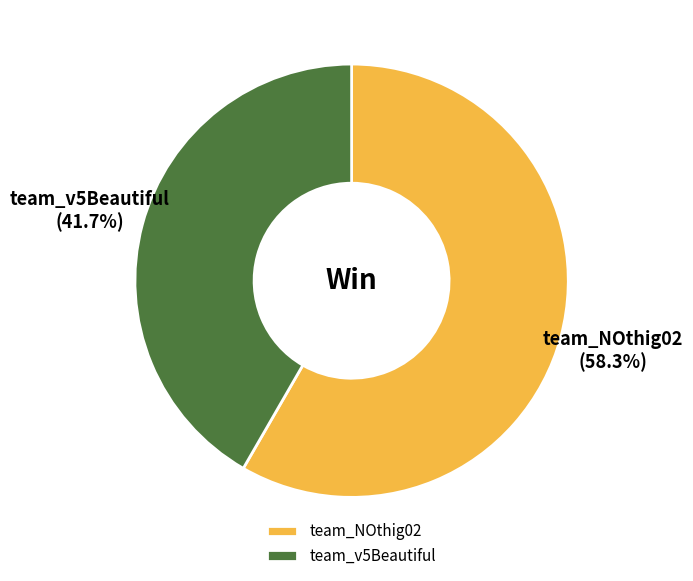

How many slices are in this pie chart?

2